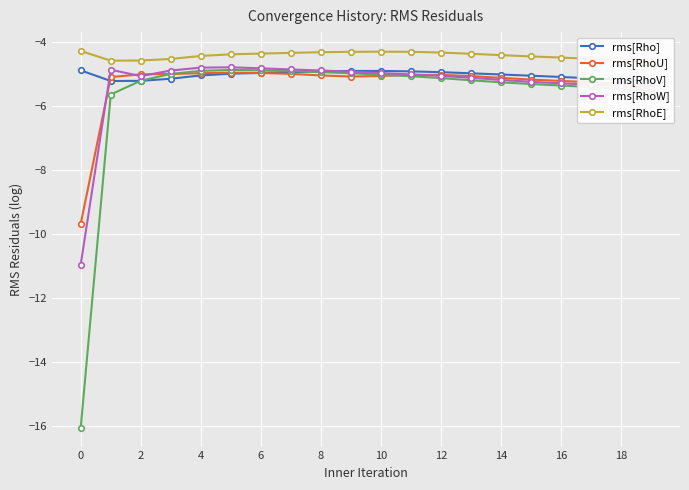

What is the highest value of the rms[RhoW] series?

-4.8